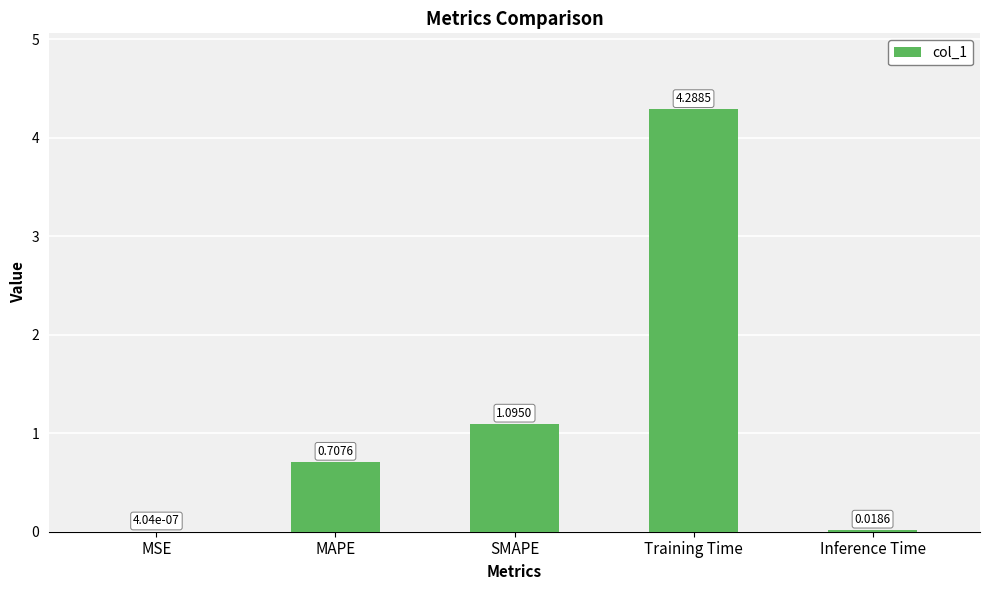

How many data points does each series have?

5